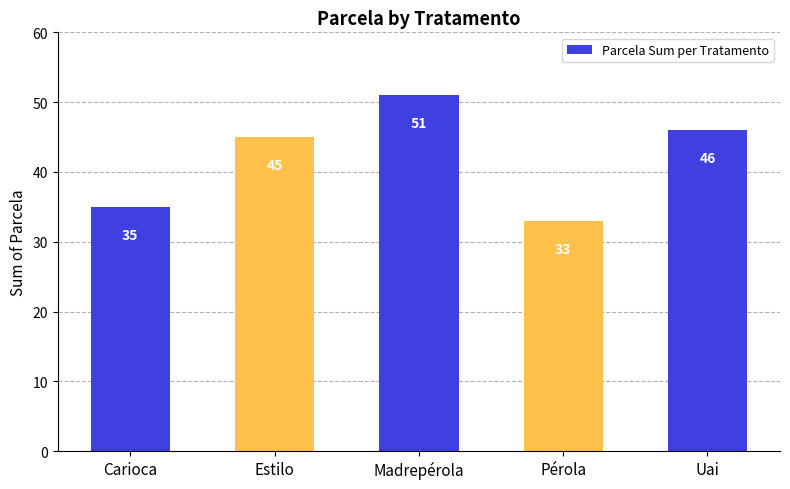

Reading left to right, list all the values displayed in this chart.

Carioca=35	Estilo=45	Madrepérola=51	Pérola=33	Uai=46